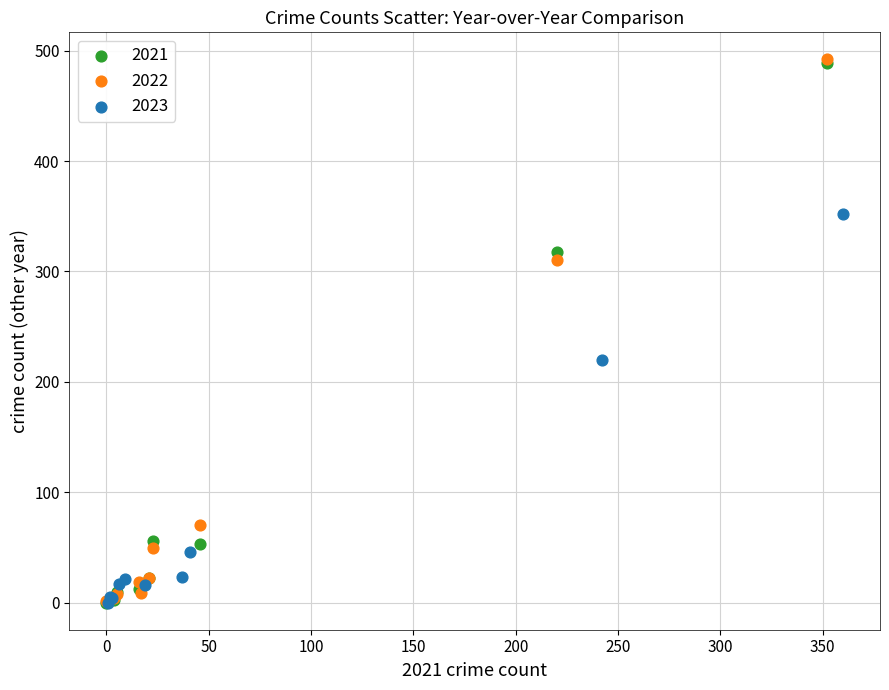

Which series has the largest Y range (max minus min)?

2022